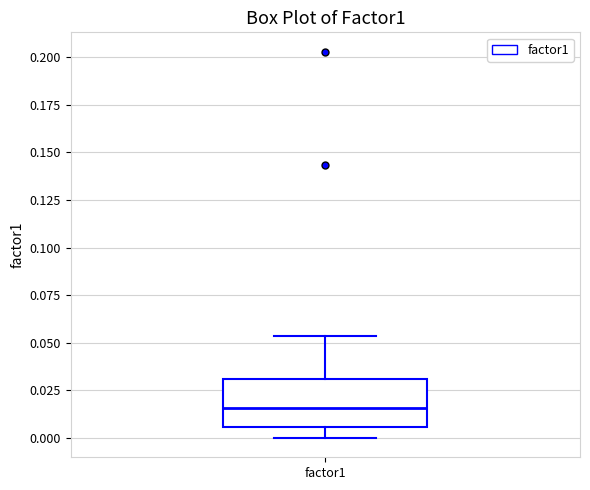

Read this box plot against the y-axis: the position of the median line, the range covered by the box, and the ends of both whiskers. The values are not printed on the chart, so give them approximately, as read against the axis.

median 0.015, box 0.005 to 0.030, whiskers 0.000 to 0.055